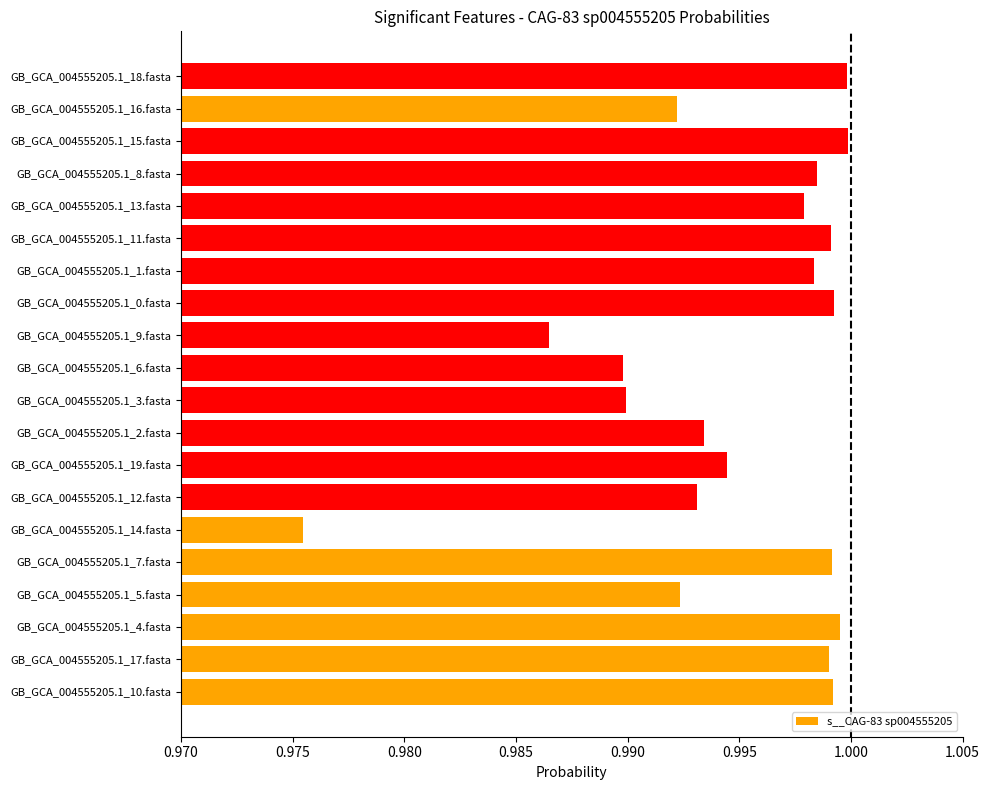

The value at GB_GCA_004555205.1_4.fasta is 1.0. True or false?

True